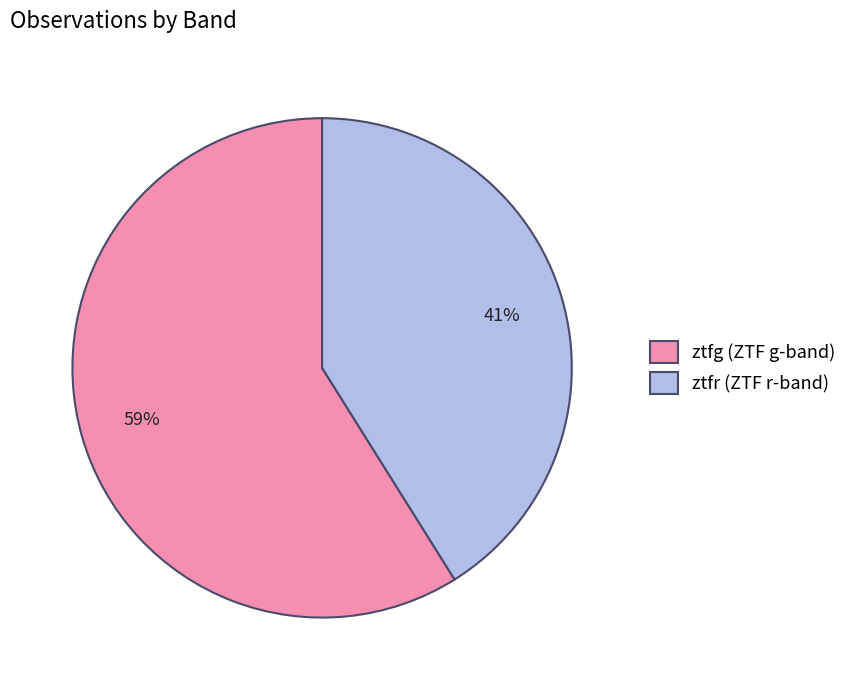

Rank the categories by value from lowest to highest.

ztfr, ztfg